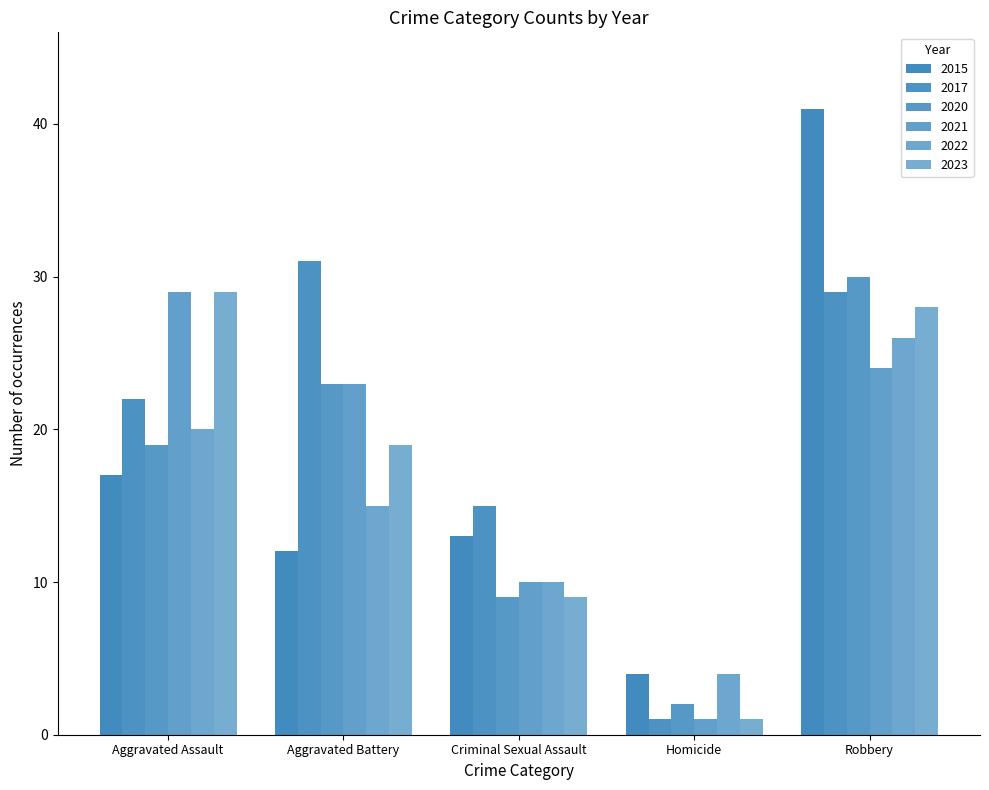

Are the bars grouped side by side (vs. stacked)?

Yes